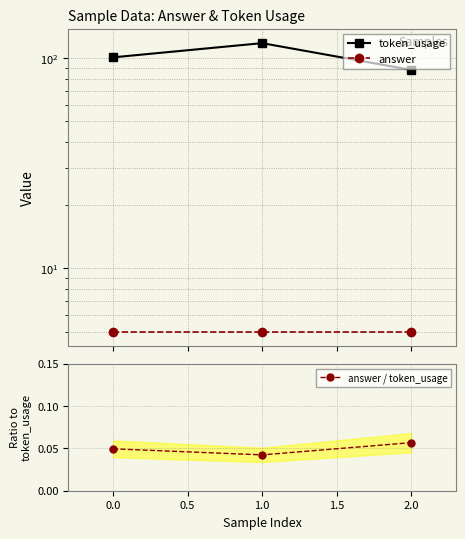

How many lines are shown in the chart?

3